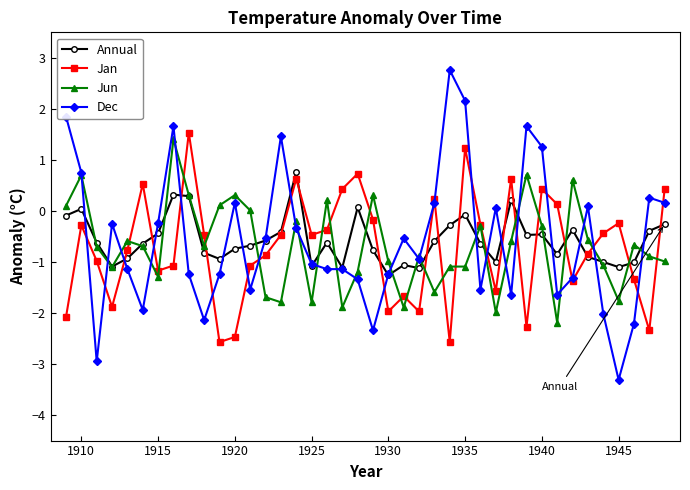

How many values in Annual are above zero?

6